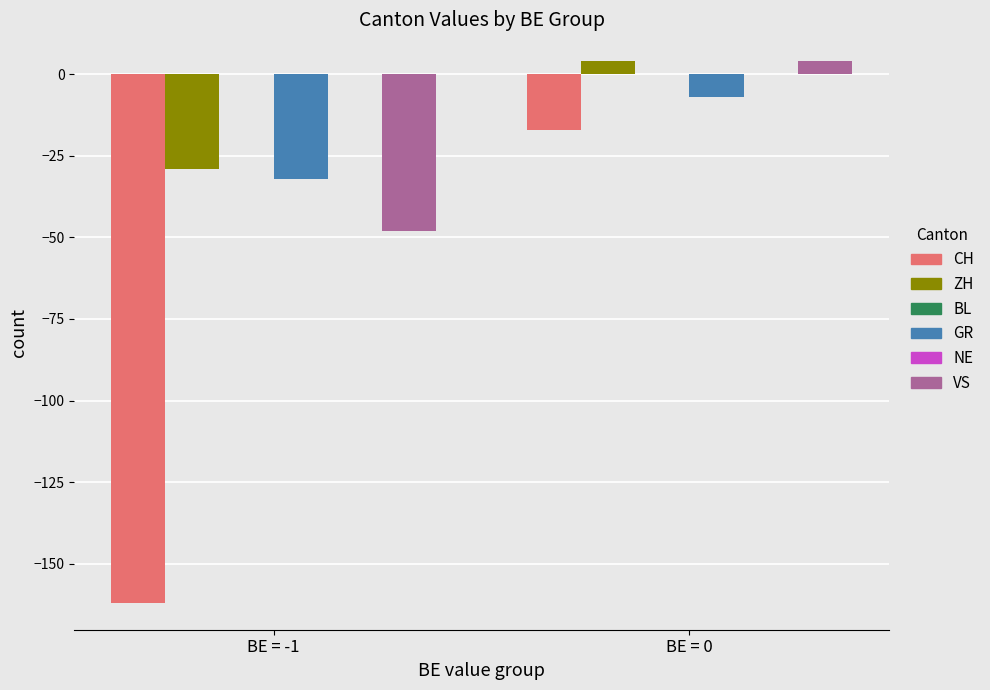

What is the label of the 2nd bar from the right?

BE = -1